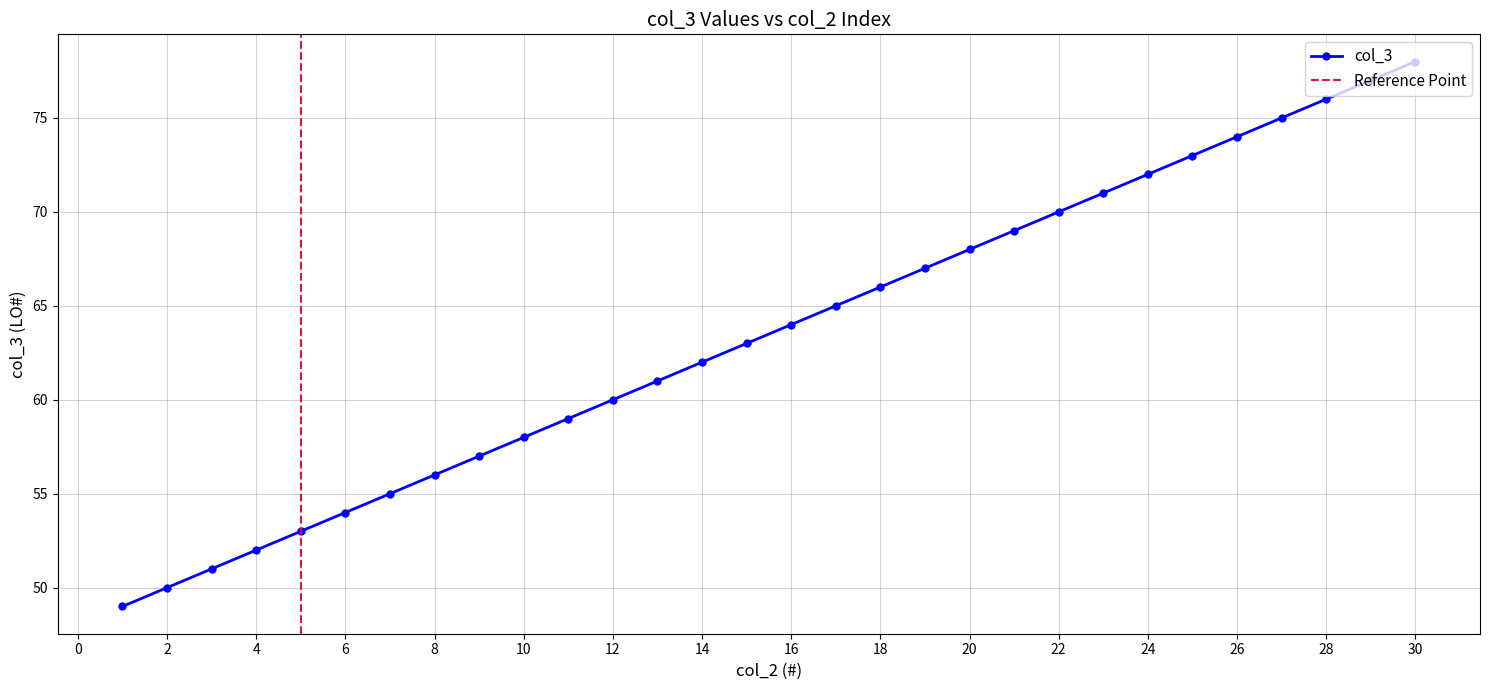

What is the ratio of the value at 3 to the value at 8?

0.9